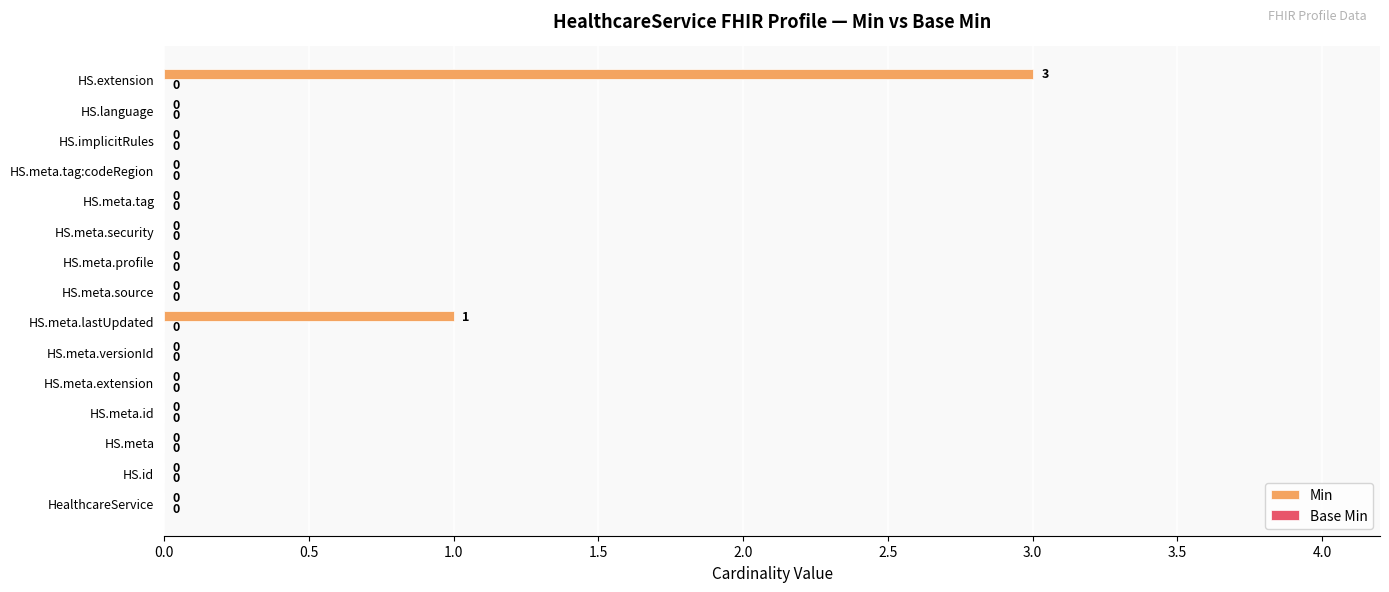

Count the number of categories in the chart.

15